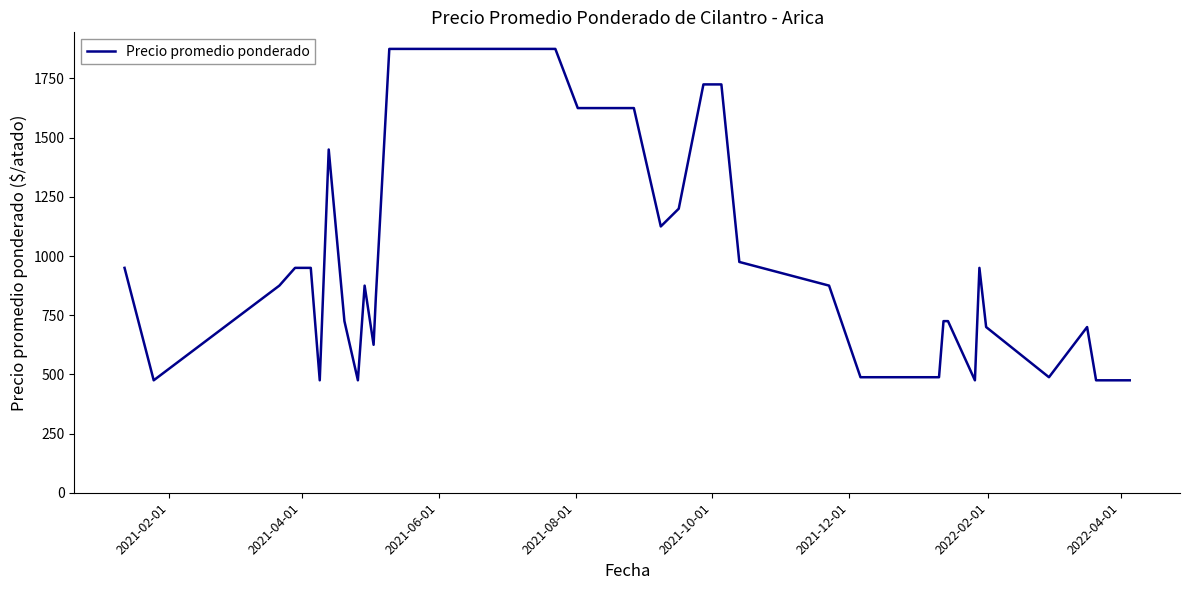

What is the greatest value displayed?

1875